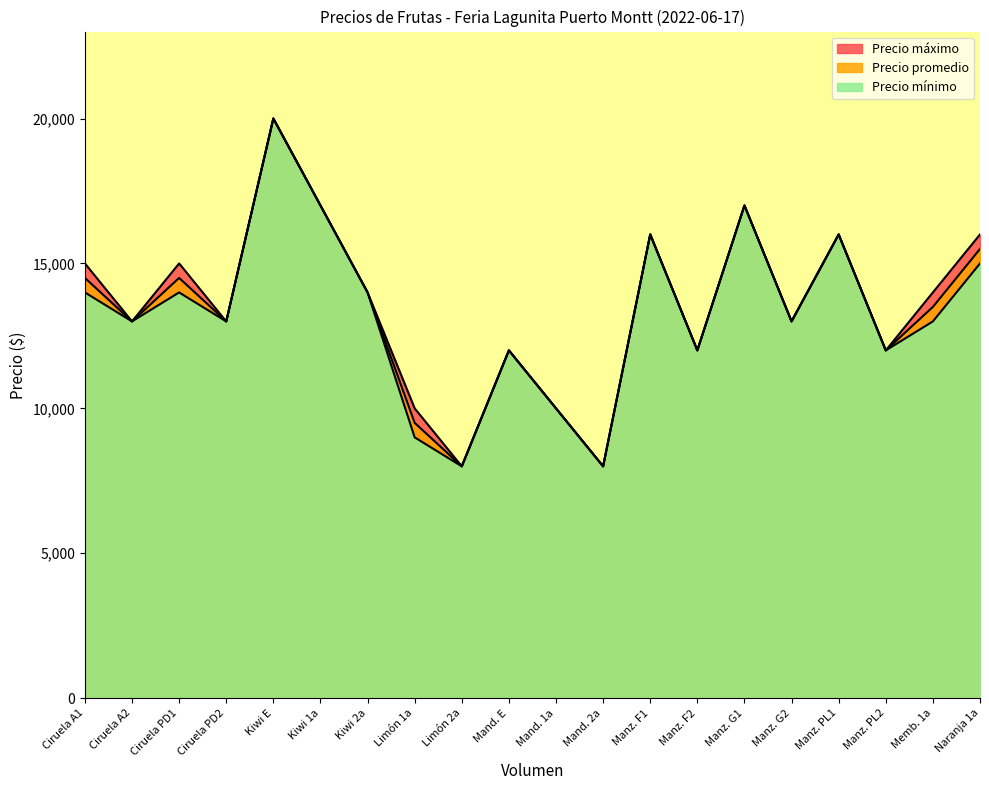

Reading left to right, list all the values displayed in this chart.

Precio promedio: Ciruela A1=14500	Ciruela A2=13000	Ciruela PD1=14500	Ciruela PD2=13000	Kiwi E=20000	Kiwi 1a=17000	Kiwi 2a=14000	Limón 1a=9500	Limón 2a=8000	Mand. E=12000	Mand. 1a=10000	Mand. 2a=8000	Manz. F1=16000	Manz. F2=12000	Manz. G1=17000	Manz. G2=13000	Manz. PL1=16000	Manz. PL2=12000	Memb. 1a=13500	Naranja 1a=15500
Precio mínimo: Ciruela A1=14000	Ciruela A2=13000	Ciruela PD1=14000	Ciruela PD2=13000	Kiwi E=20000	Kiwi 1a=17000	Kiwi 2a=14000	Limón 1a=9000	Limón 2a=8000	Mand. E=12000	Mand. 1a=10000	Mand. 2a=8000	Manz. F1=16000	Manz. F2=12000	Manz. G1=17000	Manz. G2=13000	Manz. PL1=16000	Manz. PL2=12000	Memb. 1a=13000	Naranja 1a=15000
Precio máximo: Ciruela A1=15000	Ciruela A2=13000	Ciruela PD1=15000	Ciruela PD2=13000	Kiwi E=20000	Kiwi 1a=17000	Kiwi 2a=14000	Limón 1a=10000	Limón 2a=8000	Mand. E=12000	Mand. 1a=10000	Mand. 2a=8000	Manz. F1=16000	Manz. F2=12000	Manz. G1=17000	Manz. G2=13000	Manz. PL1=16000	Manz. PL2=12000	Memb. 1a=14000	Naranja 1a=16000